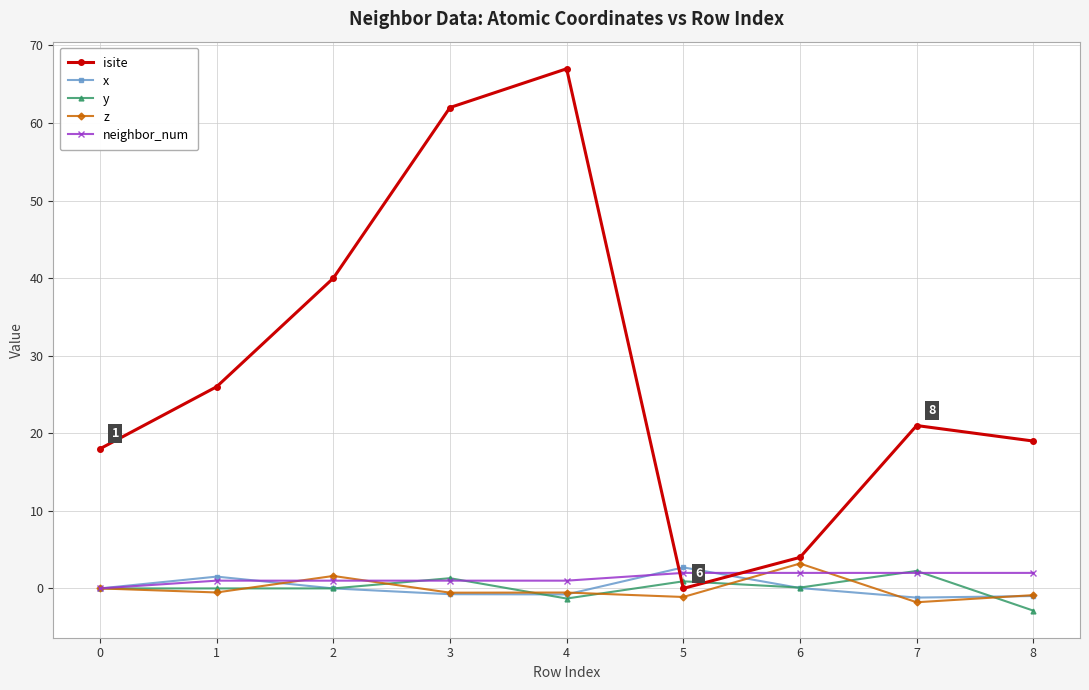

Count the number of data series in this chart.

5